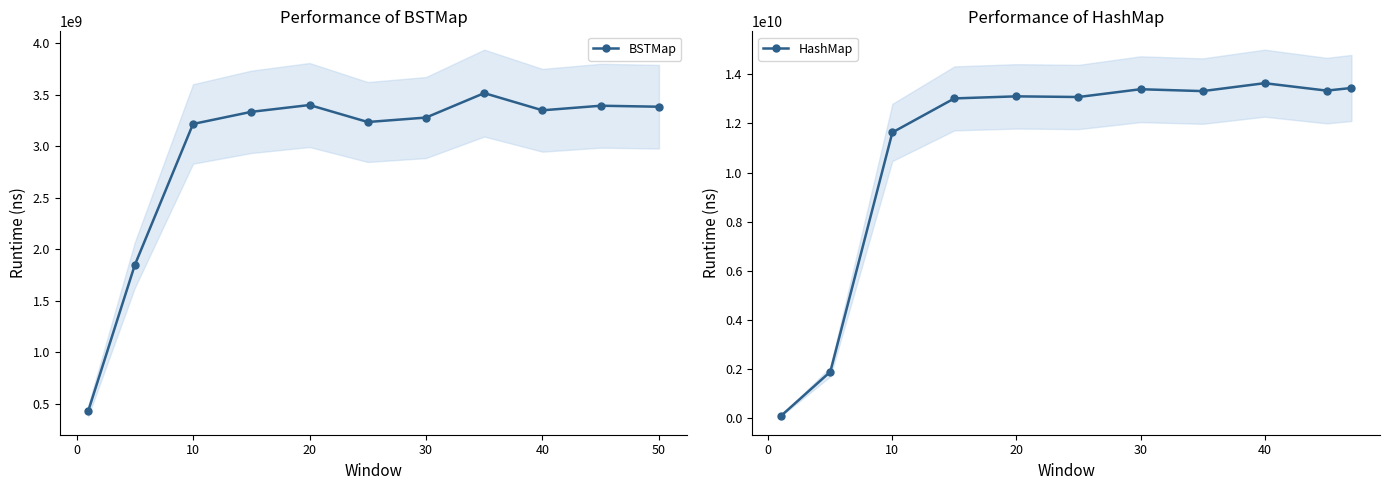

In BSTMap, how many points are lower than both neighbors (excluding endpoints)?

2